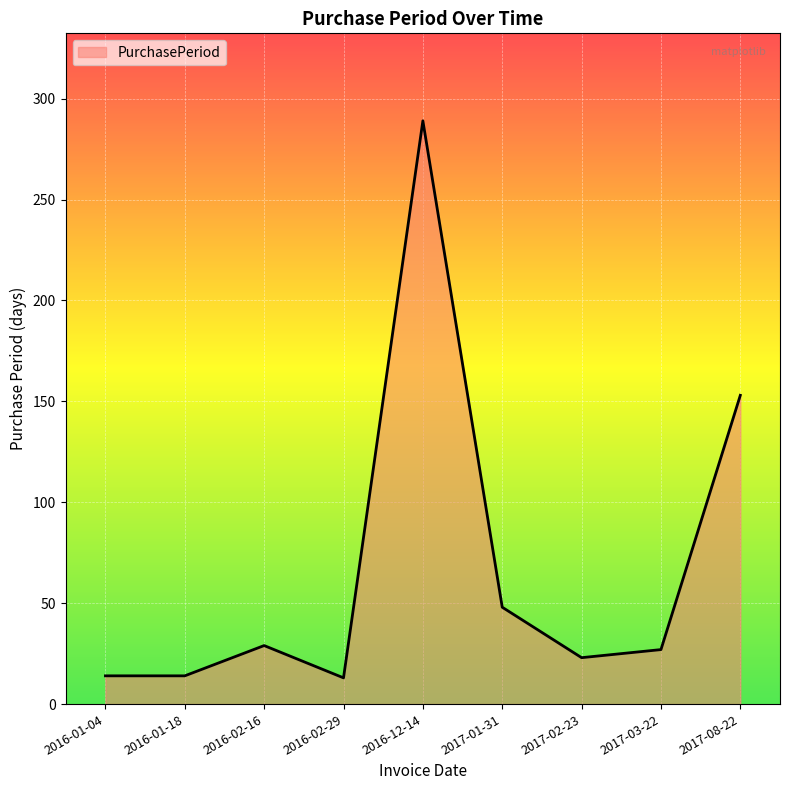

What position from the left is 2017-08-22?

9